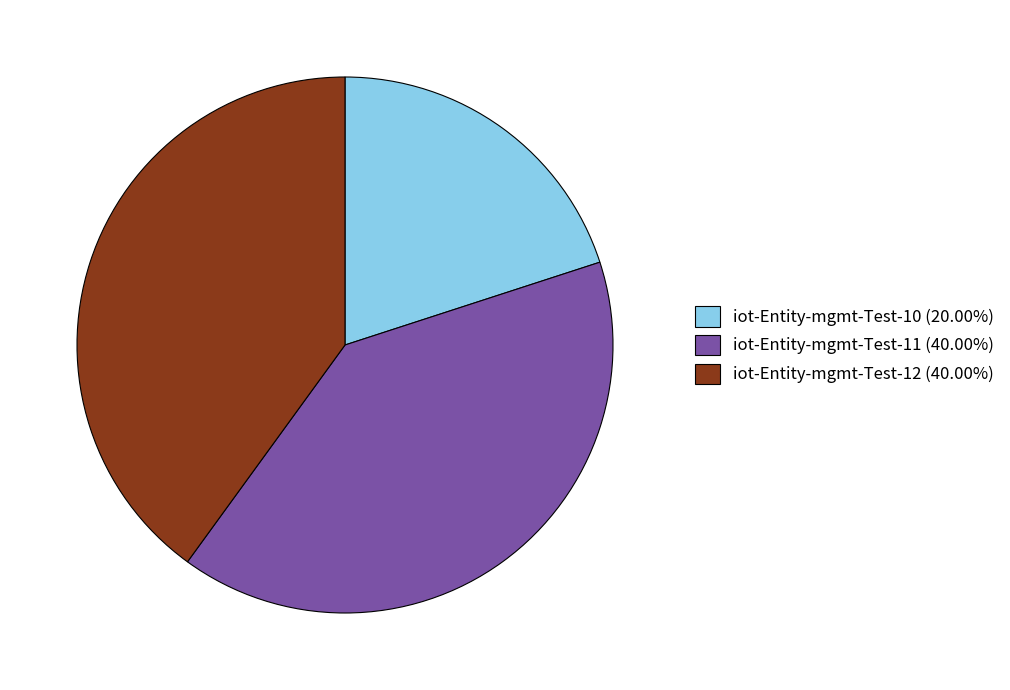

Does any single category account for the majority?

No